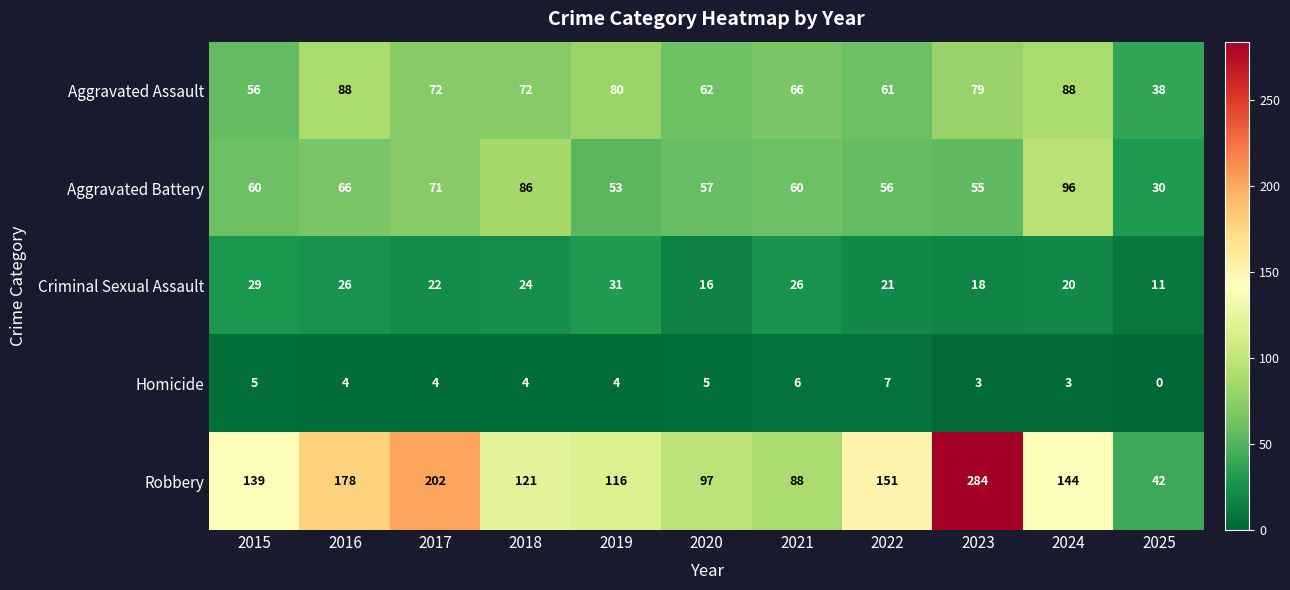

At 2018, list the series in order from smallest to largest.

Homicide, Criminal Sexual Assault, Aggravated Assault, Aggravated Battery, Robbery